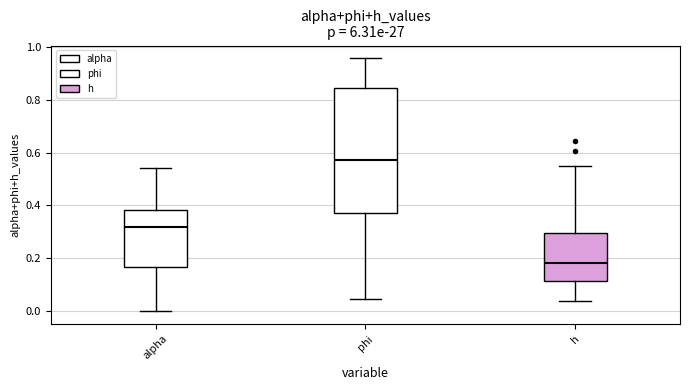

Comparing the boxes themselves (not the whiskers), which one is the tallest?

phi